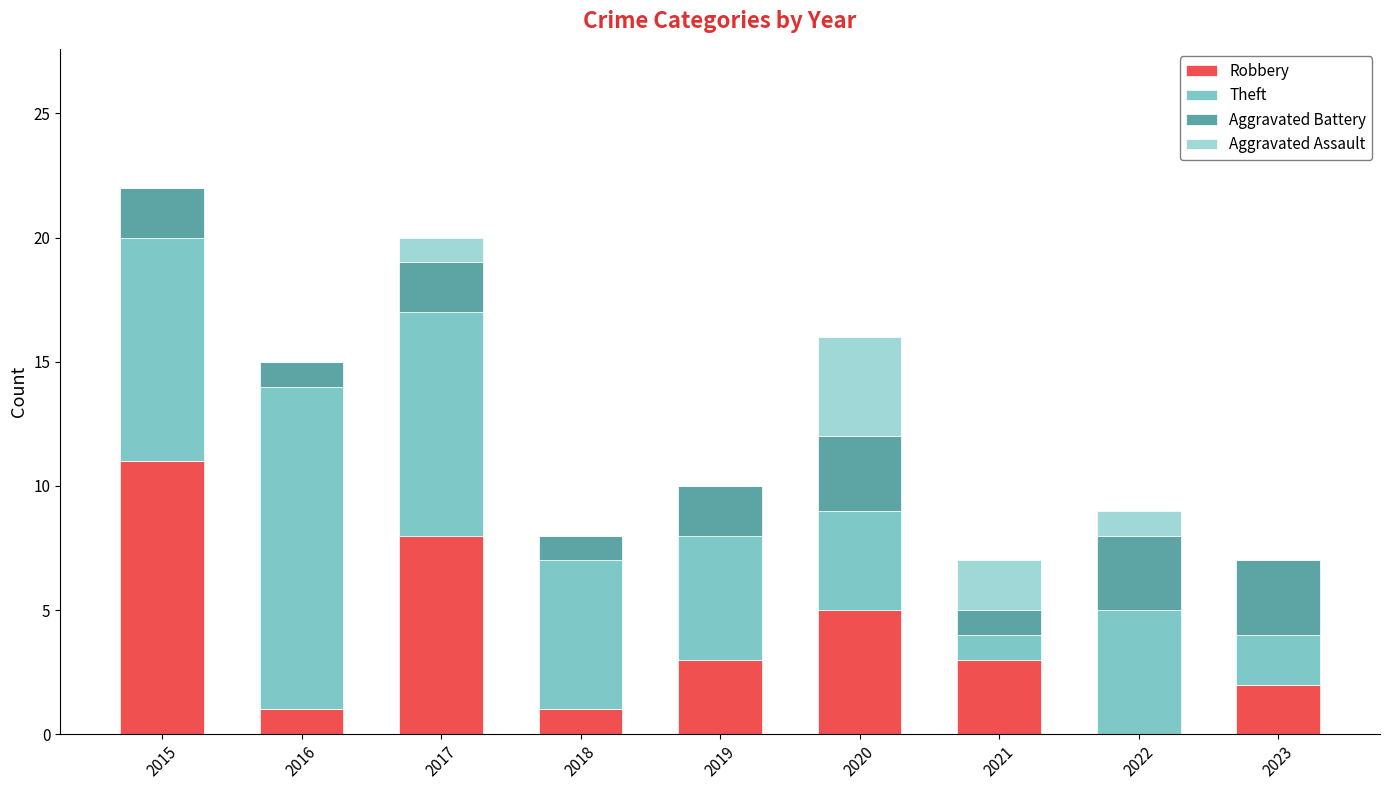

What is the total value across all series at 2016?

15